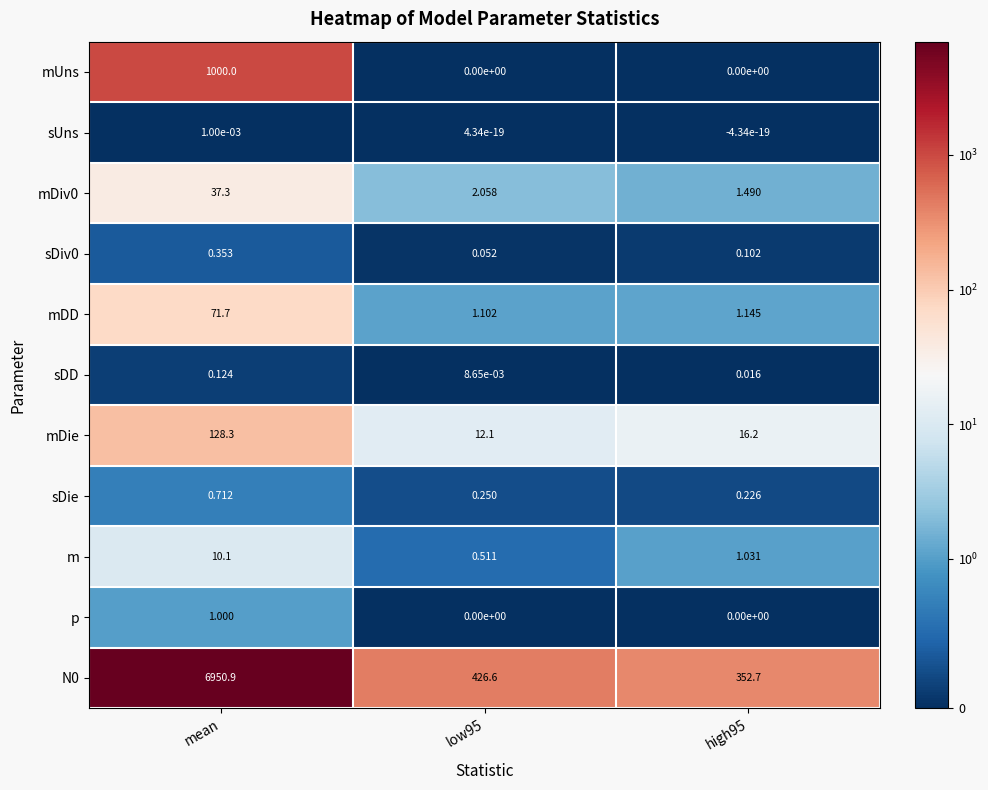

At which category is the sum across all series the highest?

mean